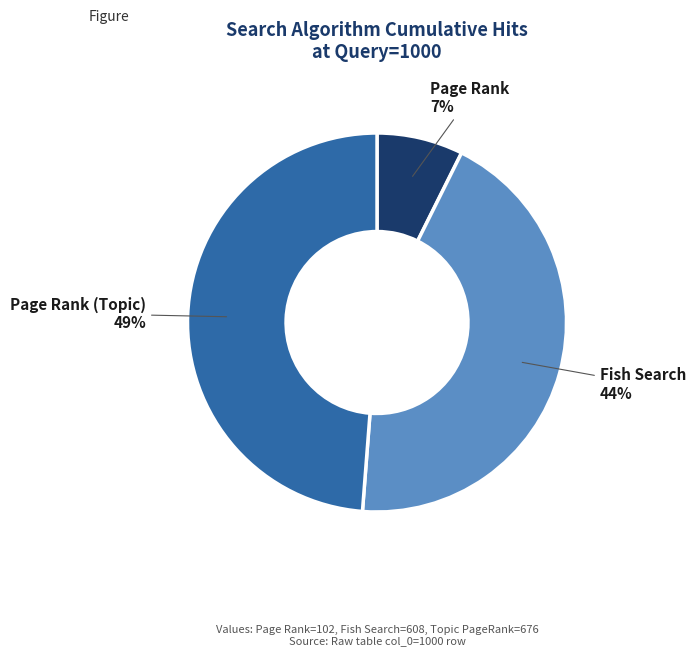

Rank the categories by value from lowest to highest.

Page Rank, Fish Search, Page Rank (Topic)